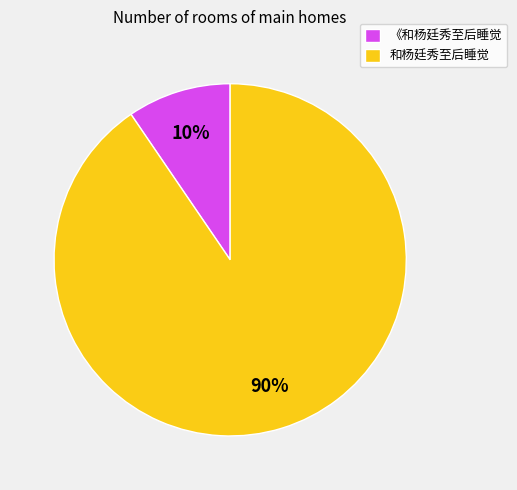

Rank the categories by value from highest to lowest.

和杨廷秀至后睡觉, 《和杨廷秀至后睡觉